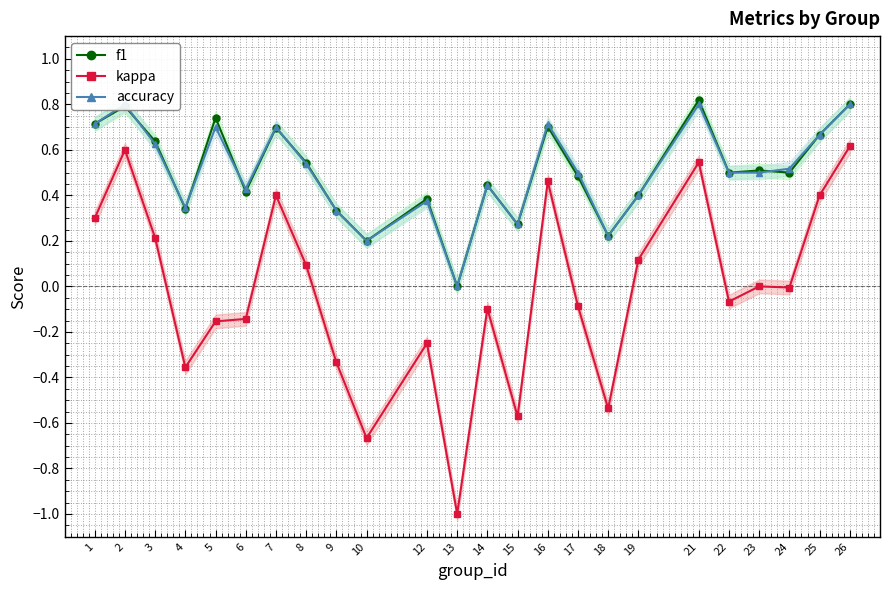

What is the value of the f1 point at the 8th from the left?

0.5